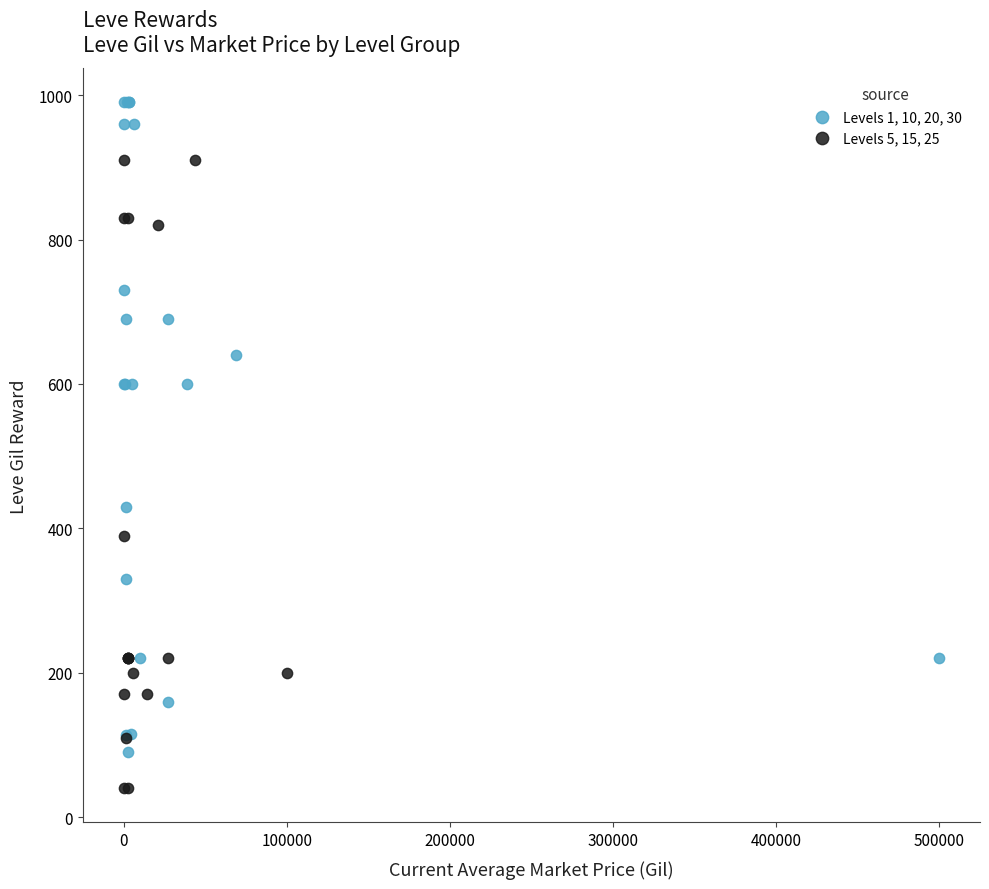

Which series contains the highest Y value?

Levels 1, 10, 20, 30